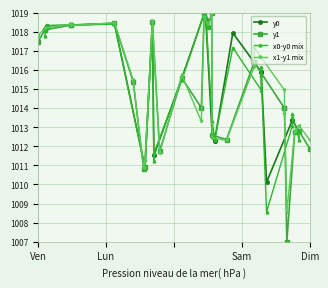

Reading right to left, extract all data points from this chart.

y0: 1012.8	1012.8	1013.4	1013.4	1010.1	1015.9	1015.9	1015.9	1017.9	1012.3	1012.3	1012.6	1018.6	1018.6	1018.6	1018.9	1015.6	1011.5	1011.5	1018.5	1010.9	1018.4	1018.3	1018.3	1018.1
y1: 1011.9	1012.8	1012.8	1007.0	1014.0	1014.0	1016.4	1016.4	1012.4	1012.6	1019.0	1018.2	1018.9	1014.0	1015.6	1011.8	1018.5	1010.9	1010.8	1015.4	1018.4	1018.3	1018.3	1018.1	1017.5
x0-y0 mix: 1012.8	1012.3	1013.7	1013.1	1008.6	1015.7	1016.2	1014.9	1017.2	1012.3	1012.4	1013.3	1018.8	1018.6	1018.4	1019.0	1015.5	1011.6	1011.2	1018.5	1010.9	1018.4	1018.3	1018.2	1017.8
x1-y1 mix: 1012.3	1013.1	1012.8	1008.6	1013.7	1014.9	1017.2	1016.2	1012.3	1012.4	1019.0	1018.4	1018.8	1013.3	1015.7	1011.6	1018.6	1011.2	1010.9	1015.5	1018.5	1018.3	1018.4	1018.2	1017.8